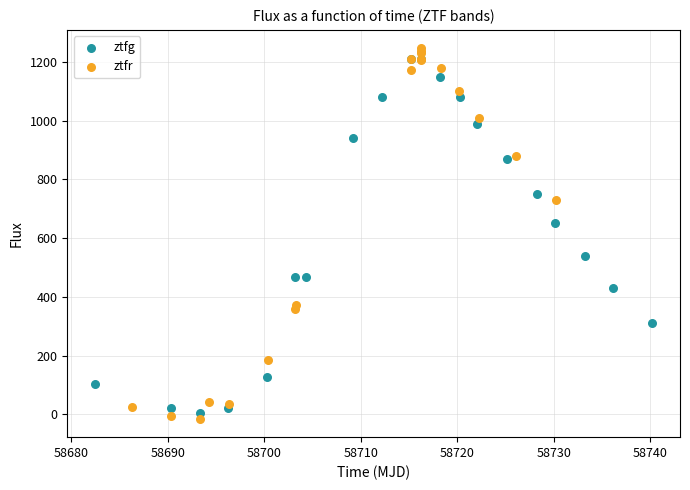

Which series has the largest Y range (max minus min)?

ztfr